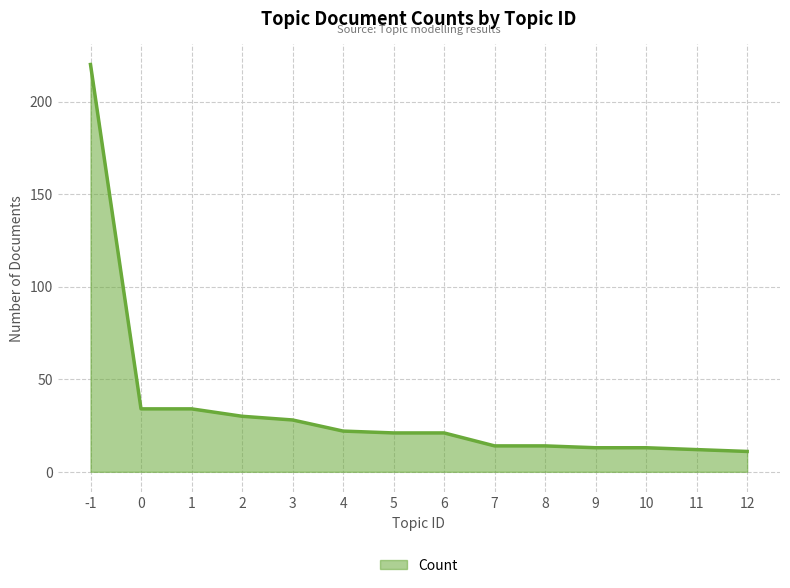

Reading left to right, list all the values displayed in this chart.

-1=220	0=34	1=34	2=30	3=28	4=22	5=21	6=21	7=14	8=14	9=13	10=13	11=12	12=11